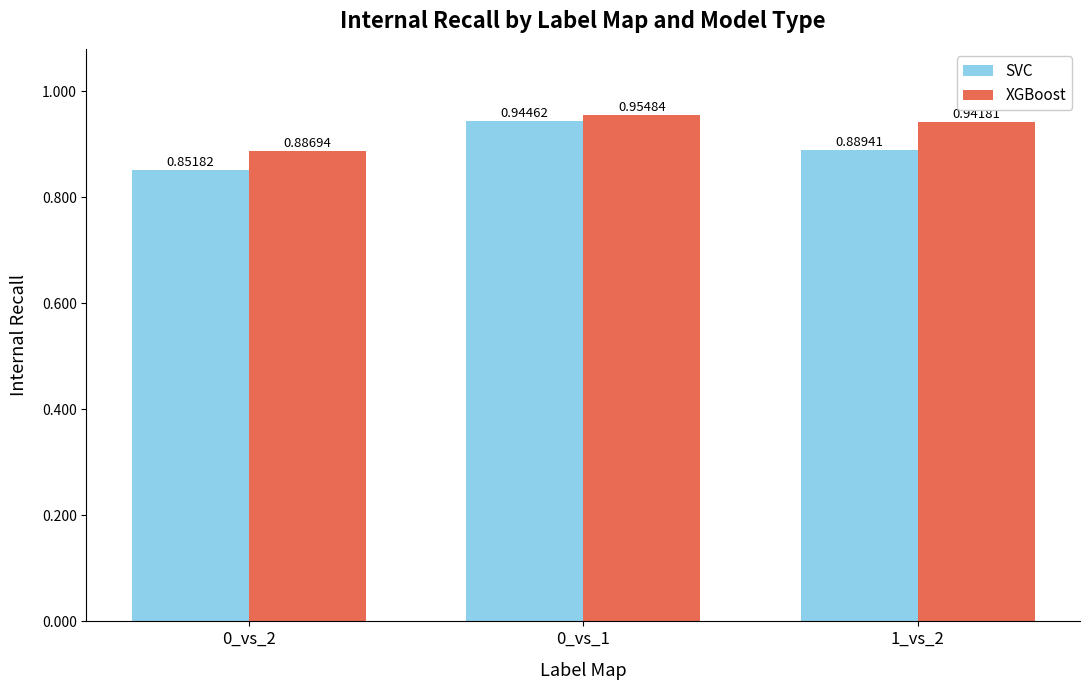

What are all the series names shown in the legend?

SVC, XGBoost